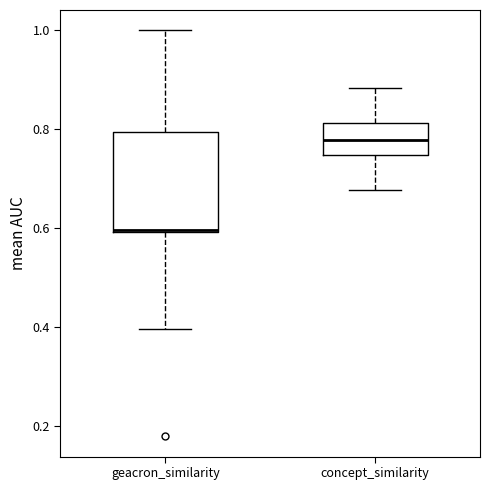

Which box's median line is the highest?

concept_similarity